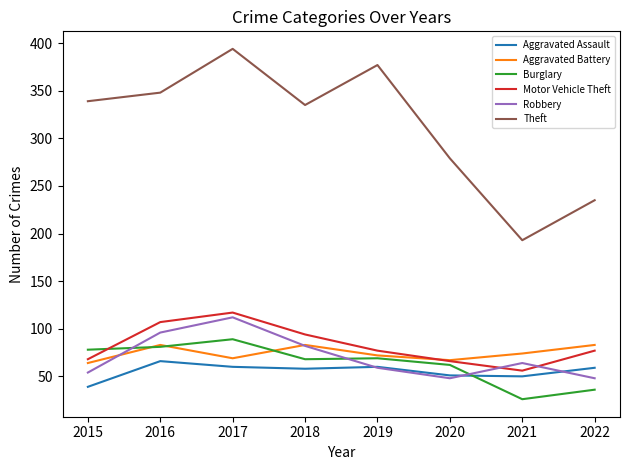

True or false: Burglary has a value of 62 at 2017.

False